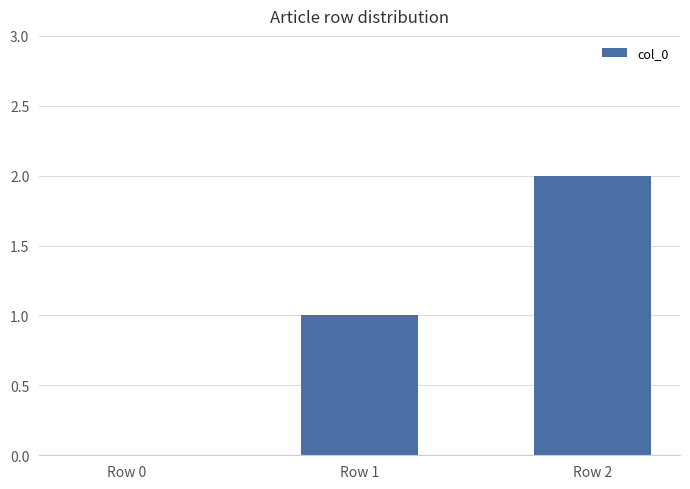

Which label corresponds to the largest value in the chart?

Row 2